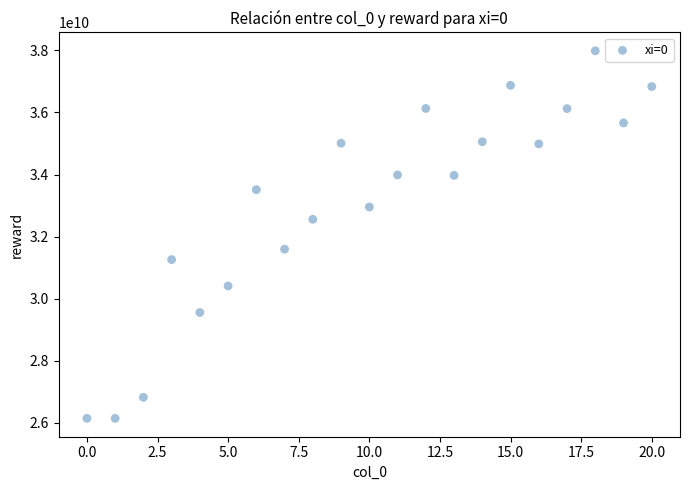

What is the range of Y values (max minus min)?

11851867767.5